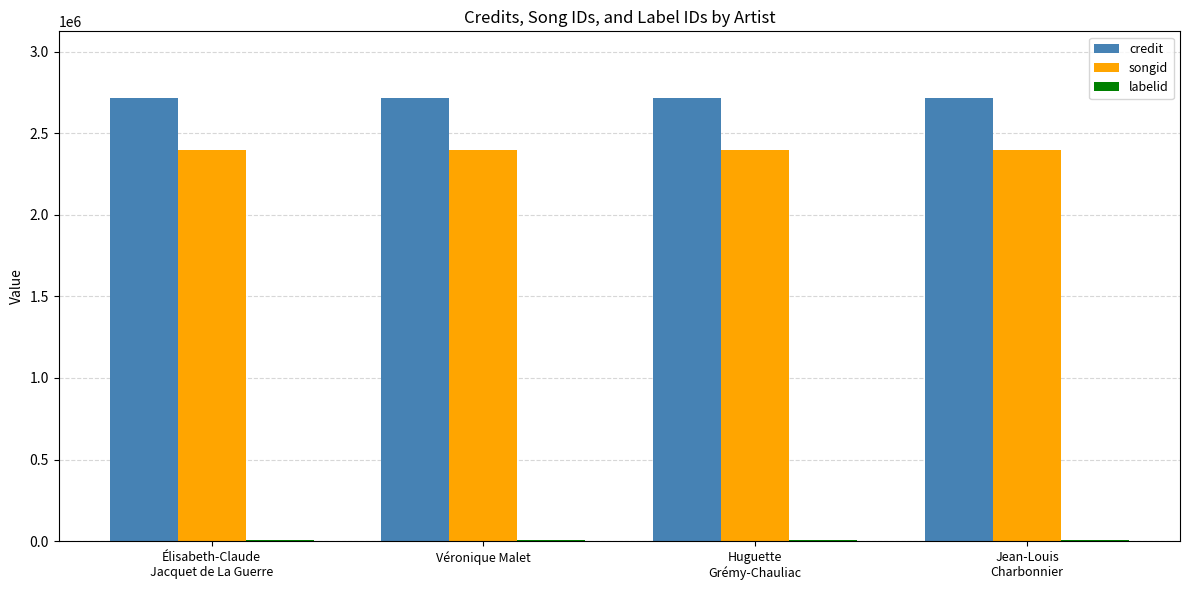

Is it true that credit equals 1730304 at Élisabeth-Claude
Jacquet de La Guerre?

False